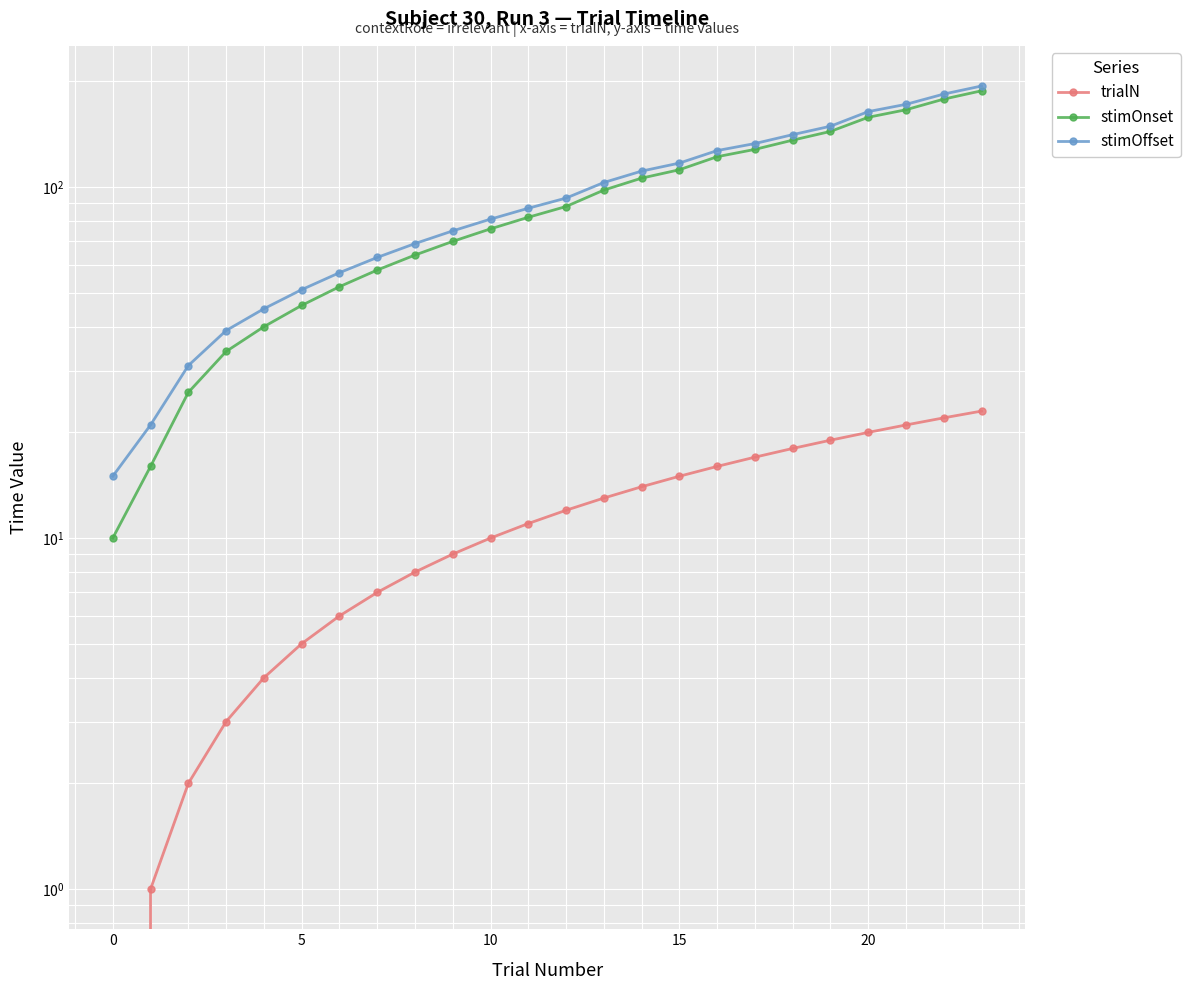

List the series in order of their peak value, highest first.

stimOffset, stimOnset, trialN